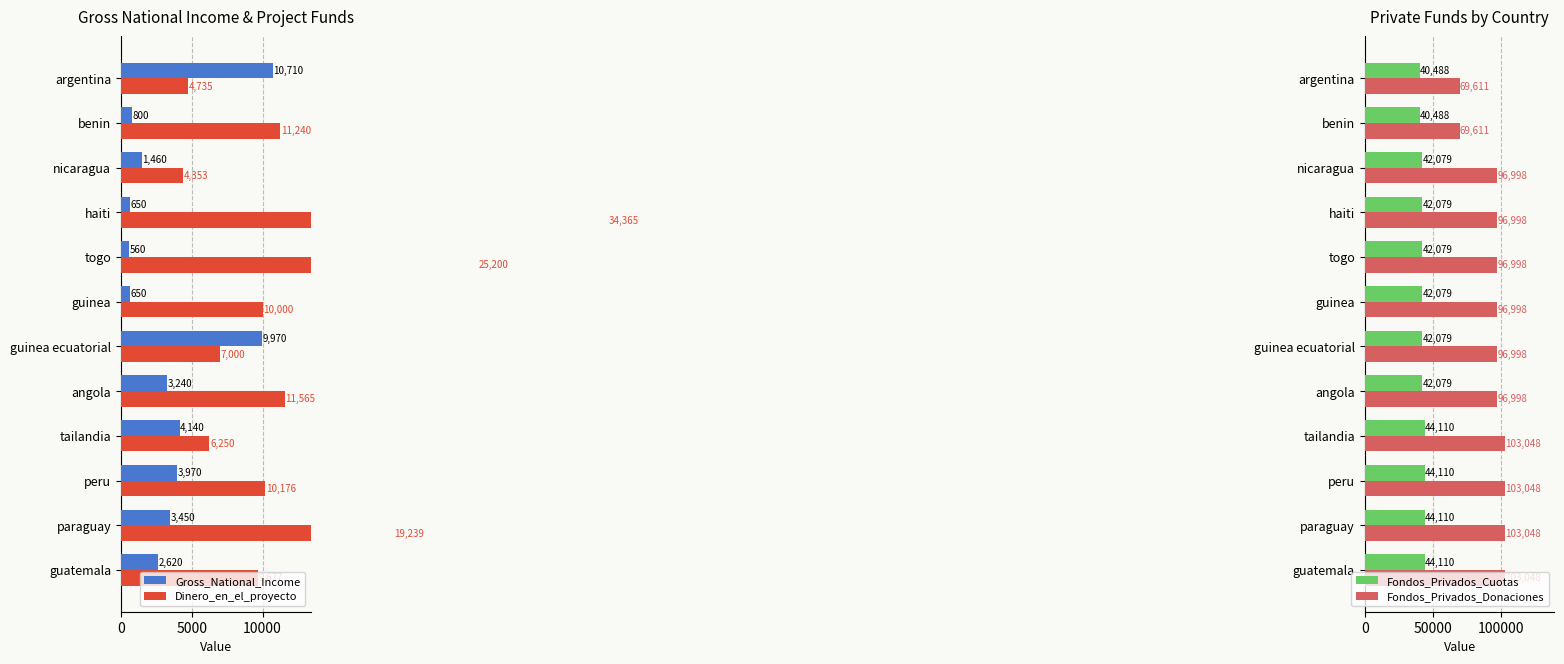

True or false: Fondos_Privados_Cuotas has a value of 14256 at guinea ecuatorial.

False